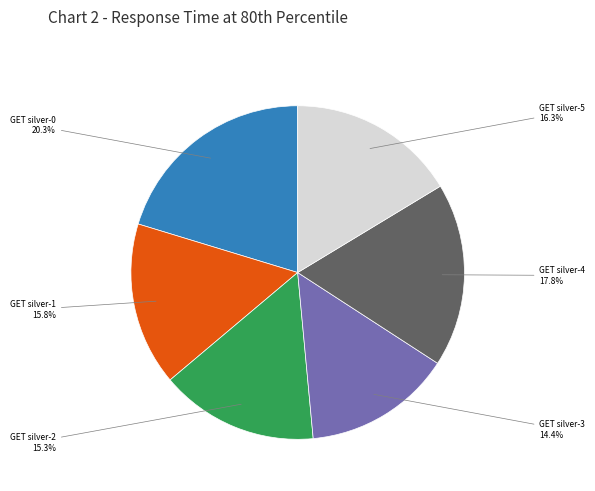

What is the largest slice in the pie chart?

GET silver-0